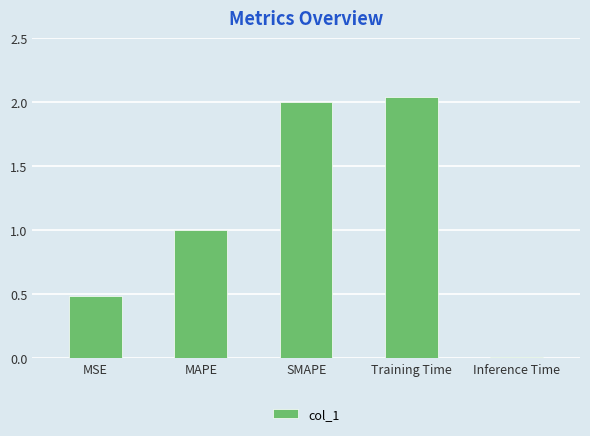

Which has a higher value, Inference Time or SMAPE?

SMAPE